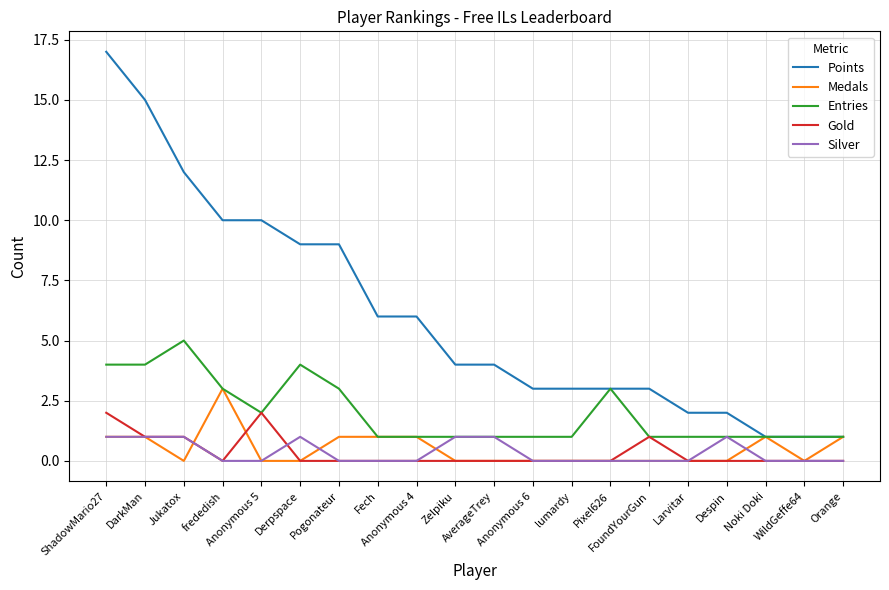

Which series has the widest spread of values?

Points